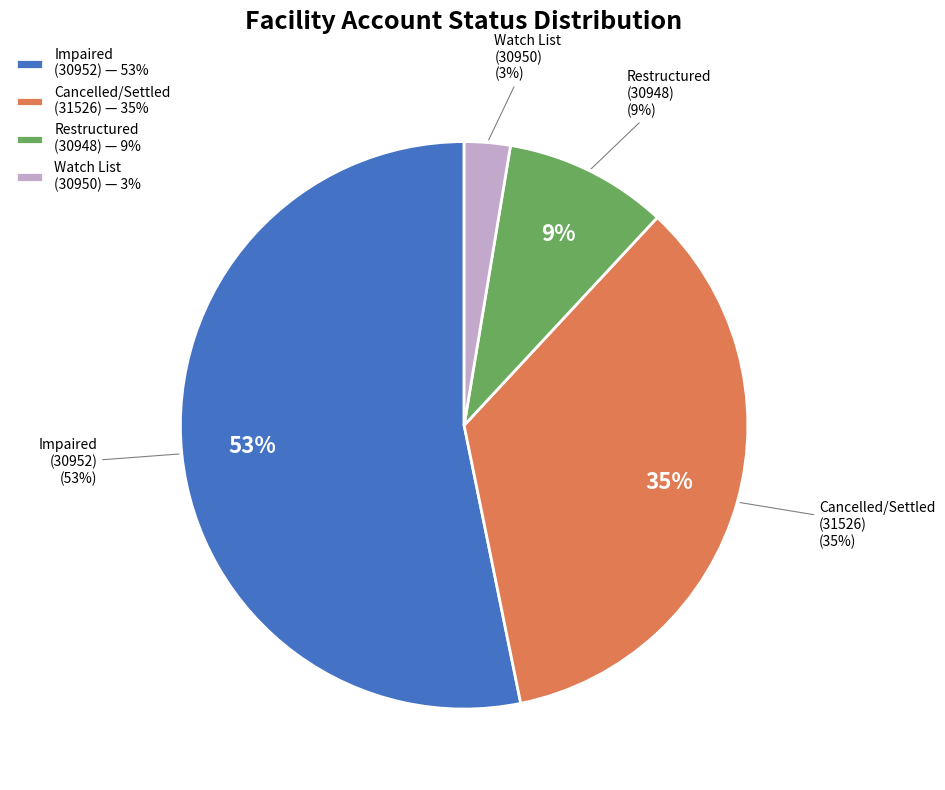

Between 31526 and 30950, which is larger?

31526